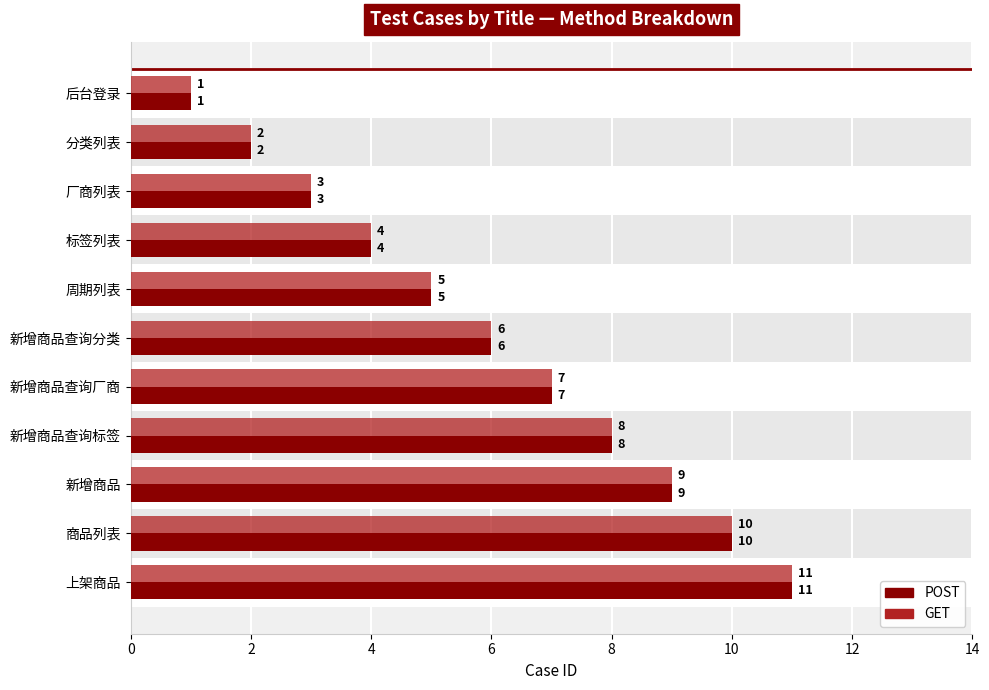

What is the difference between the maximum and second lowest values in the POST series?

9